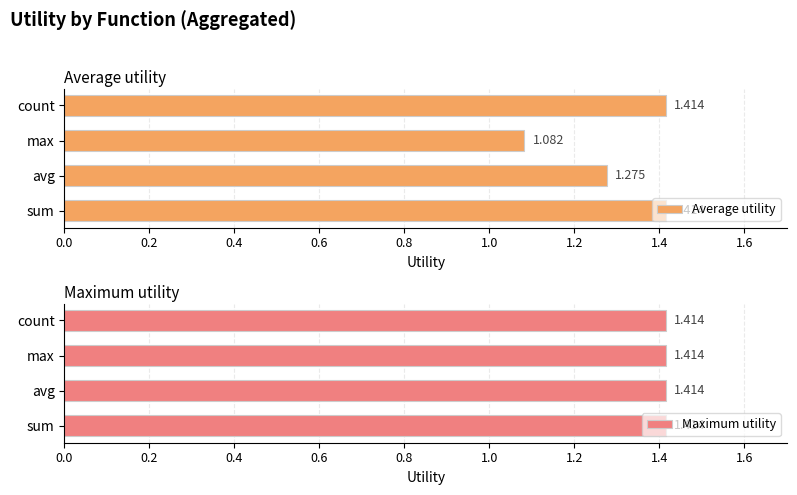

What is the sum of the Average utility values at max and sum?

2.5